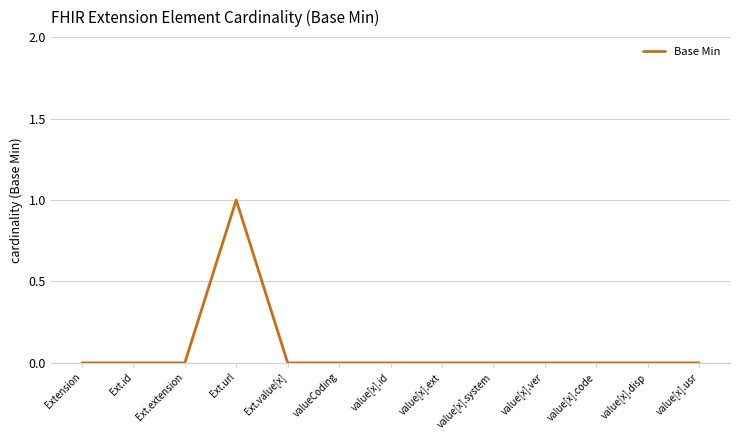

At which category does the chart reach its peak across all series?

Ext.url